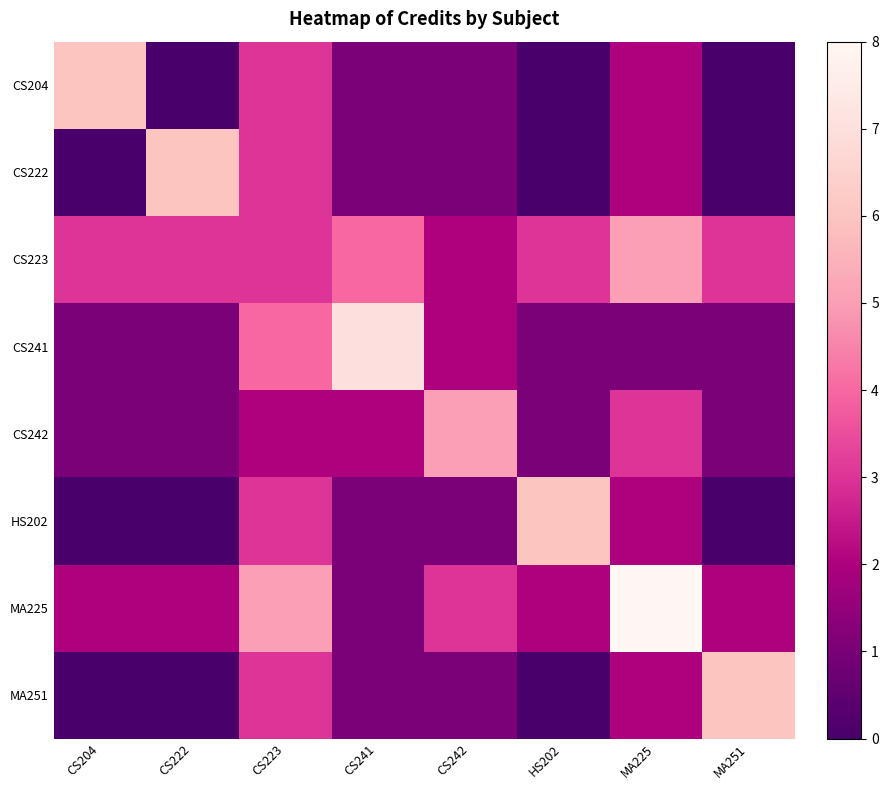

At which category does the chart reach its peak across all series?

MA225